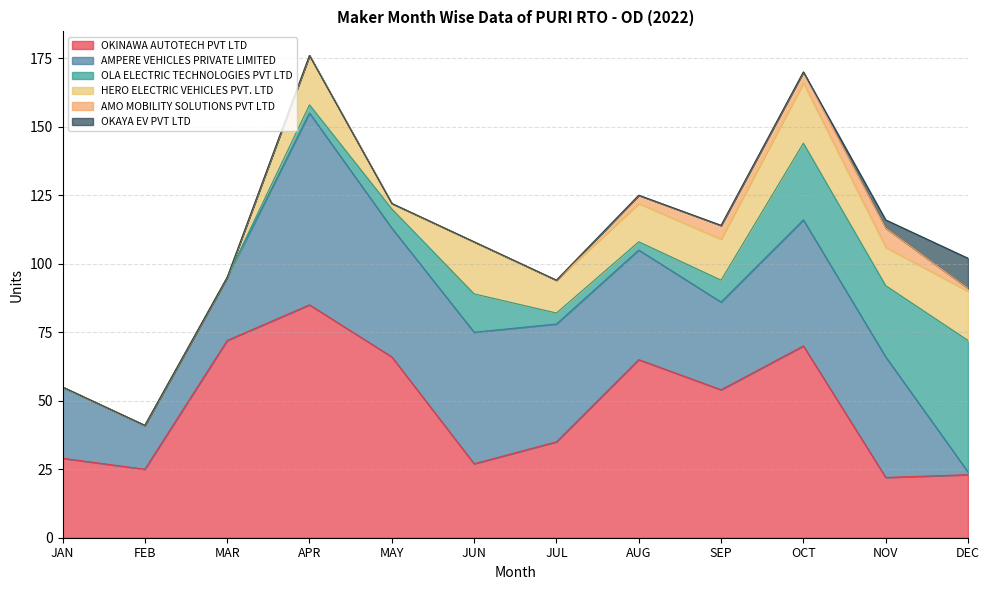

Does the chart have visible grid lines?

Yes